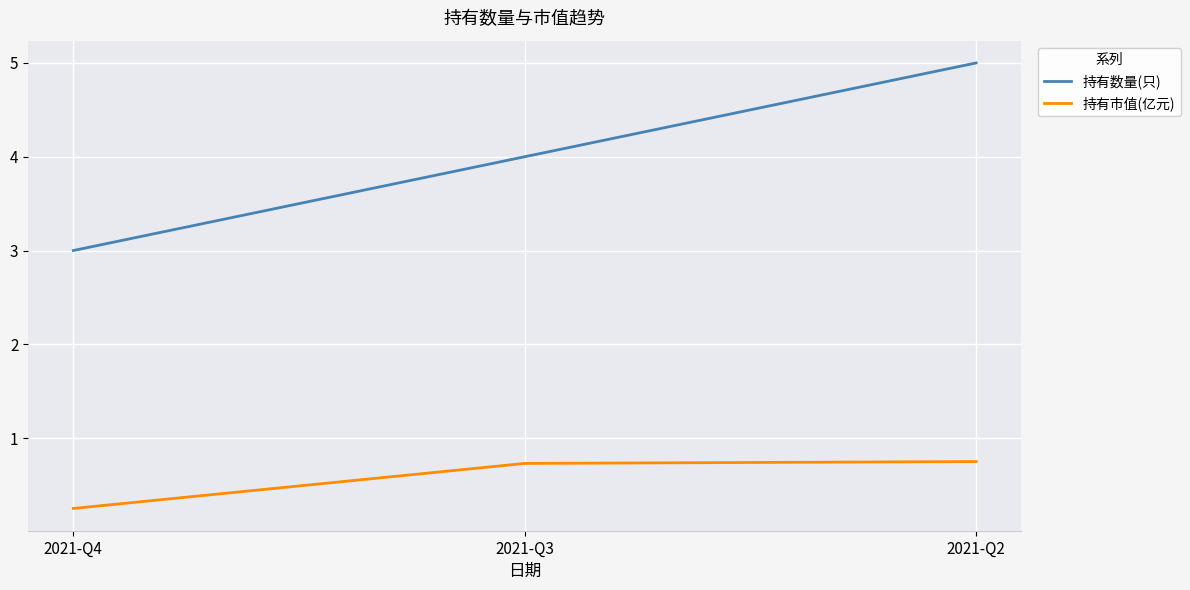

Does the chart have visible grid lines?

Yes